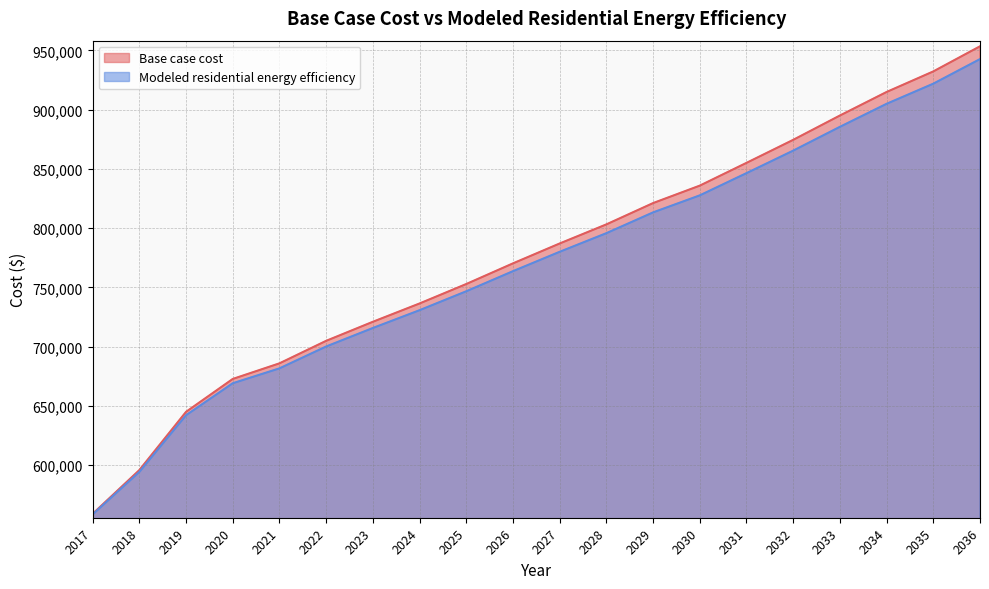

List the series in order of their peak value, highest first.

Base case cost, Modeled residential energy efficiency